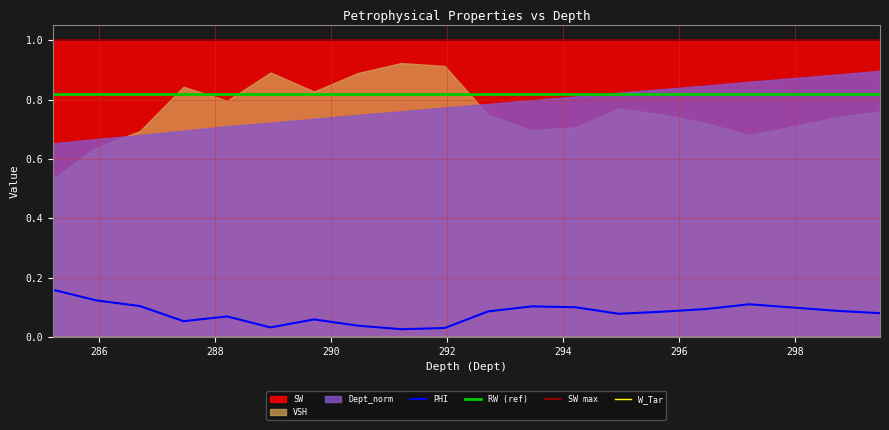

What position from the right is 294.21?

8